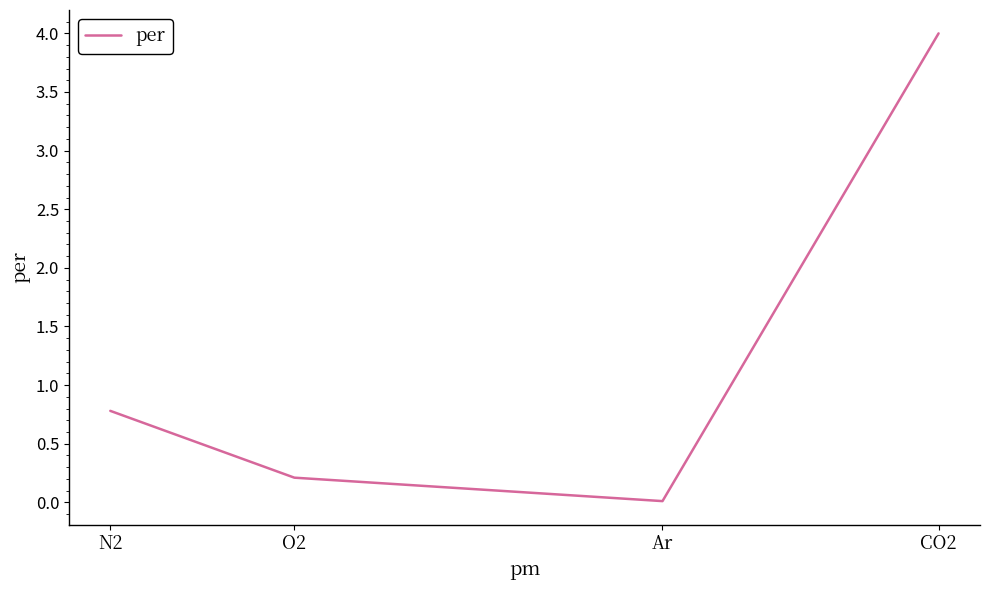

Rank the categories by value from lowest to highest.

Ar, O2, N2, CO2